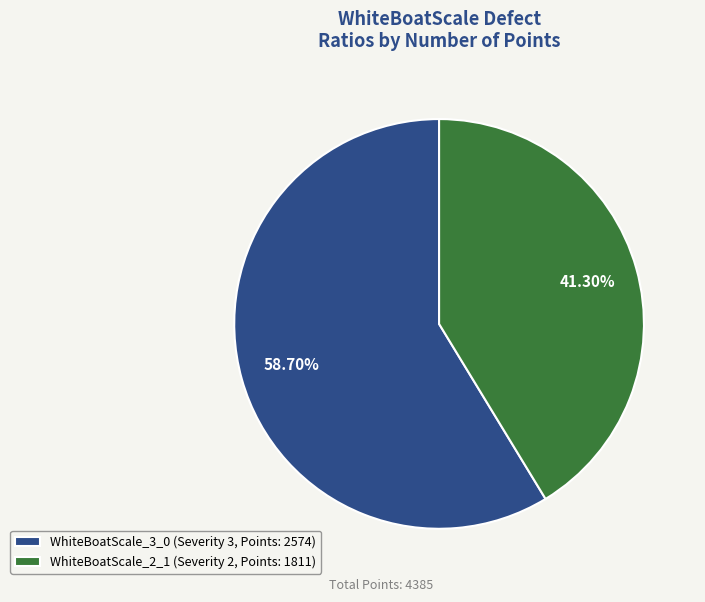

Is there a majority slice in this chart?

Yes